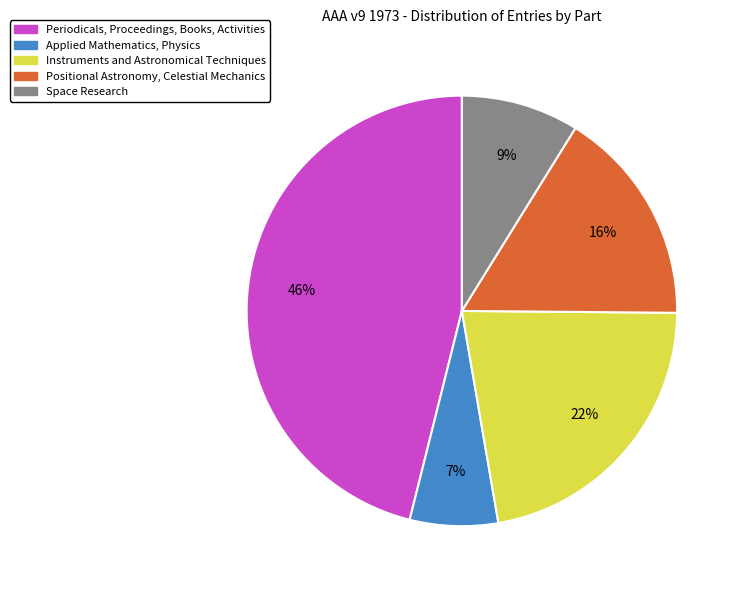

To the nearest percent, what is the difference between the largest and smallest slice percentages?

39%